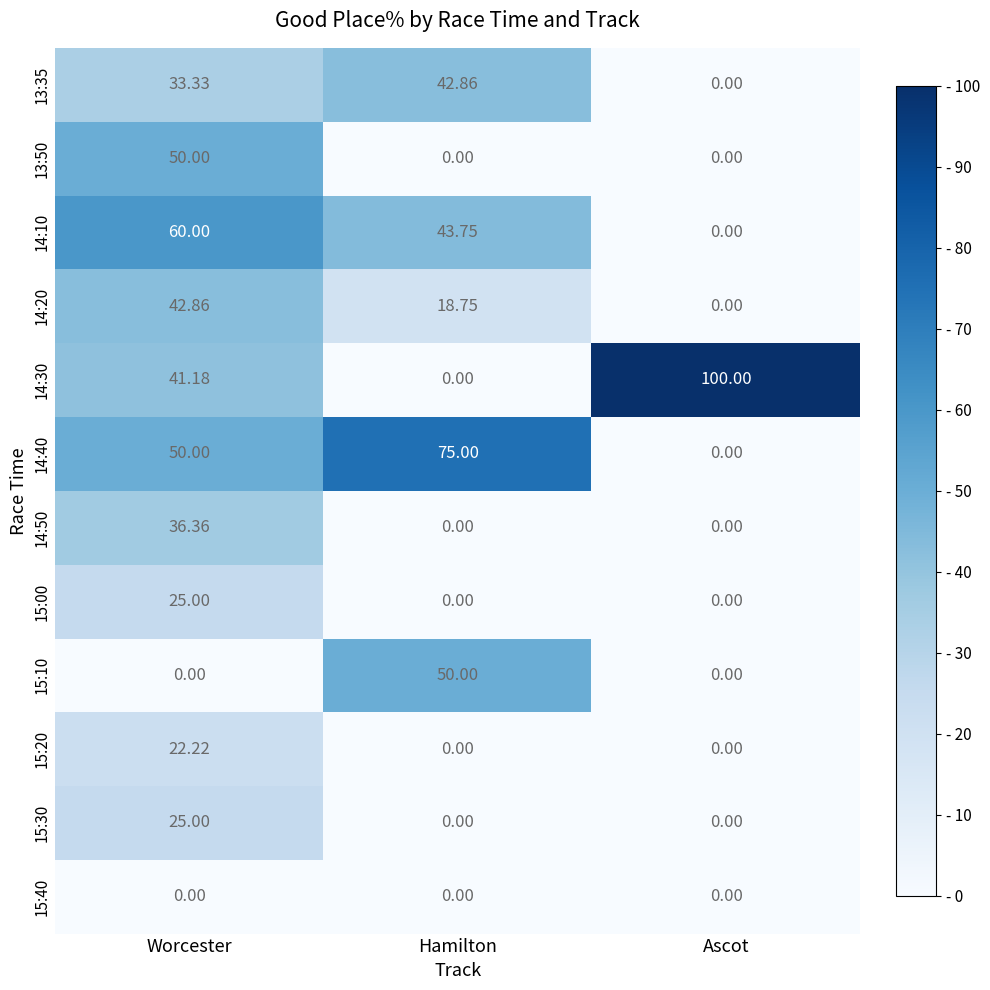

At which label does 15:10 reach its peak?

Hamilton